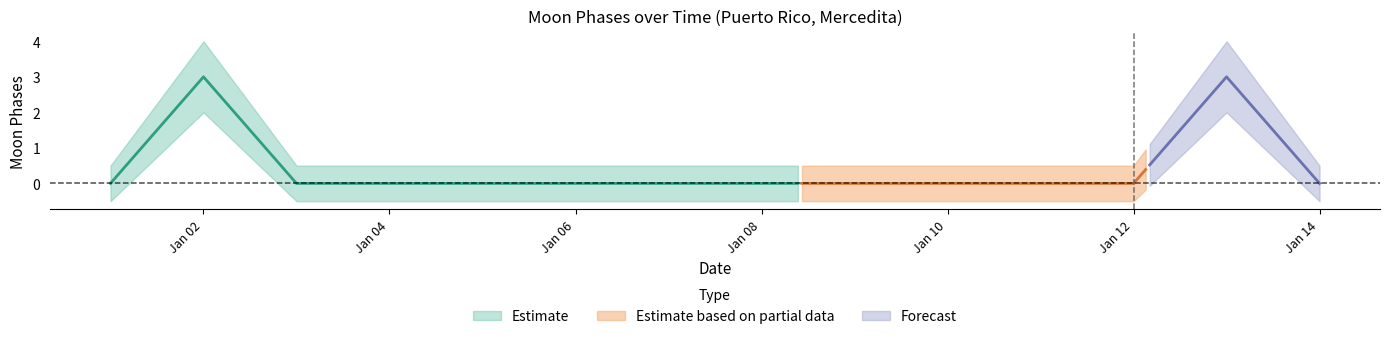

True or false: Moon Phases mid and Moon Phases upper cross at least once.

False